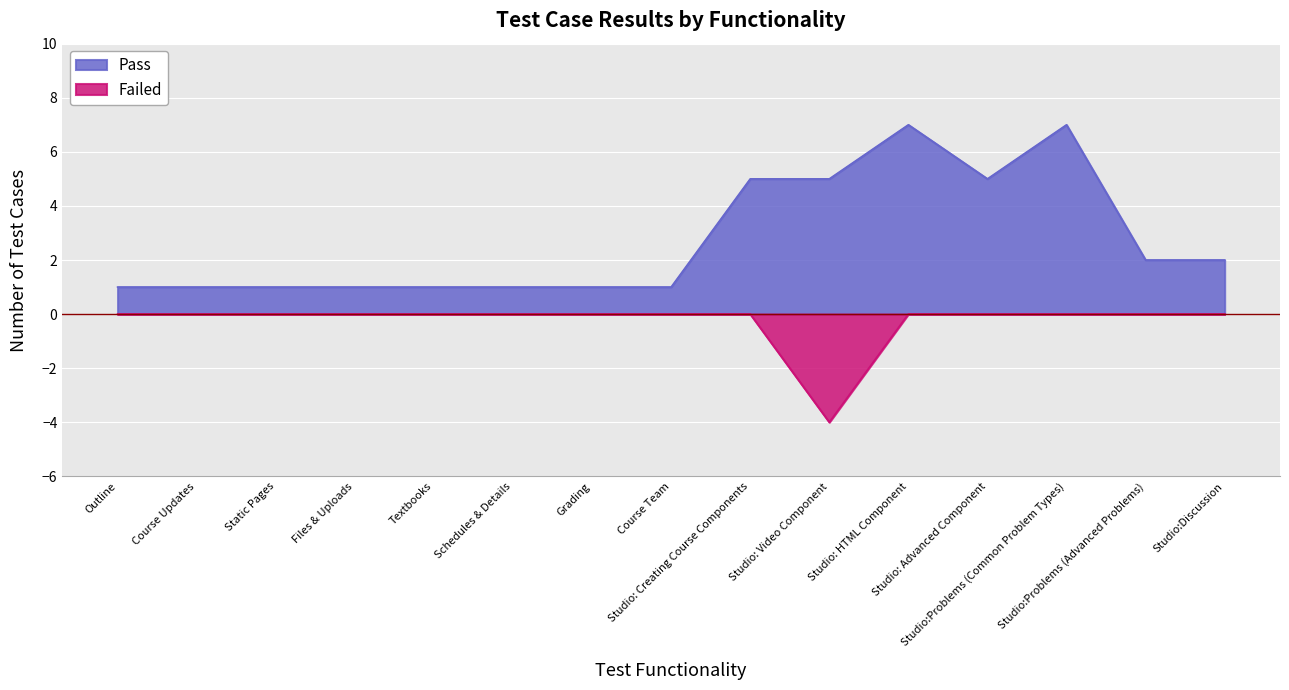

Which series has the largest total across all categories?

Pass